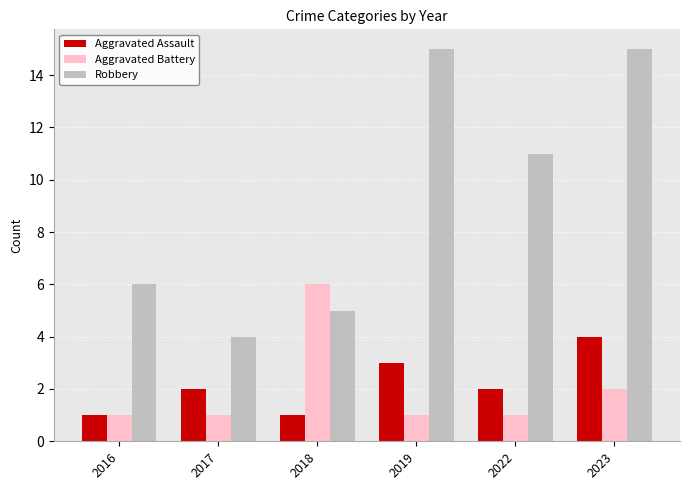

Count the number of data series in this chart.

3